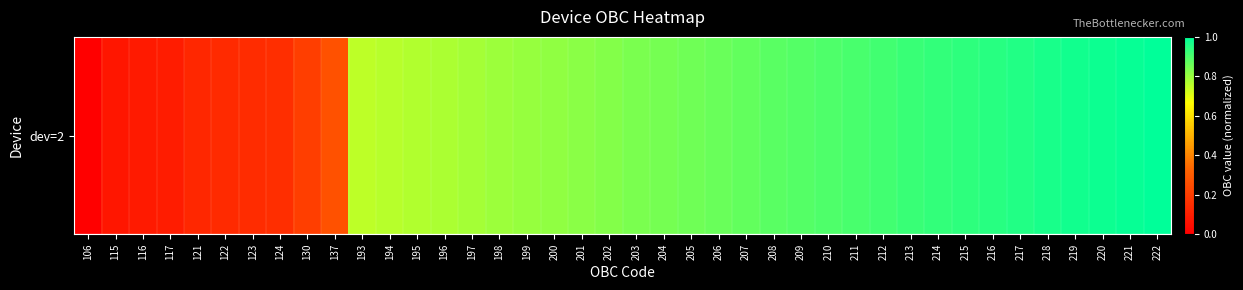

Is it true that the value at 217 is 1.4?

False